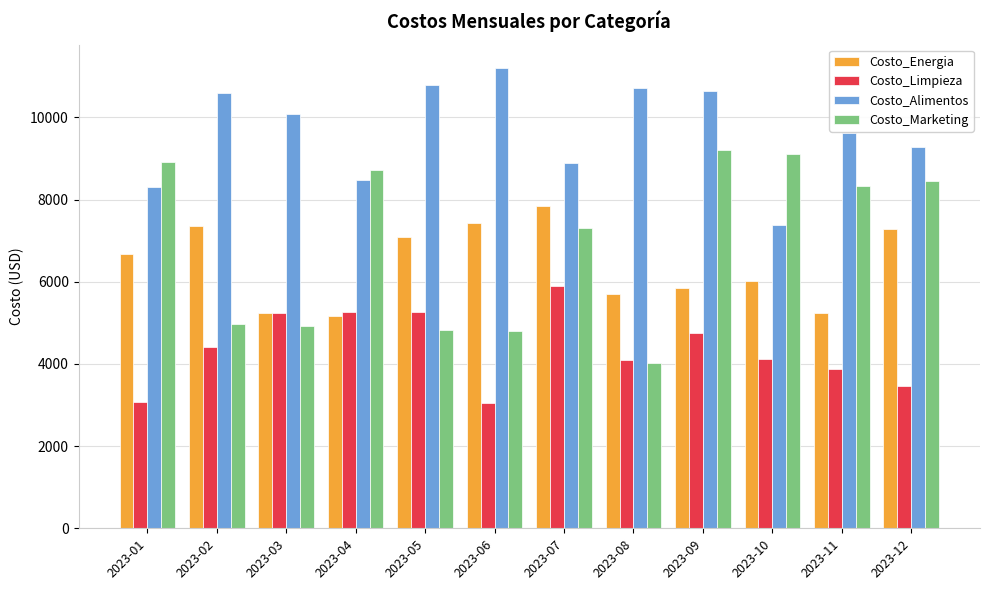

What is the smallest value displayed?

3055